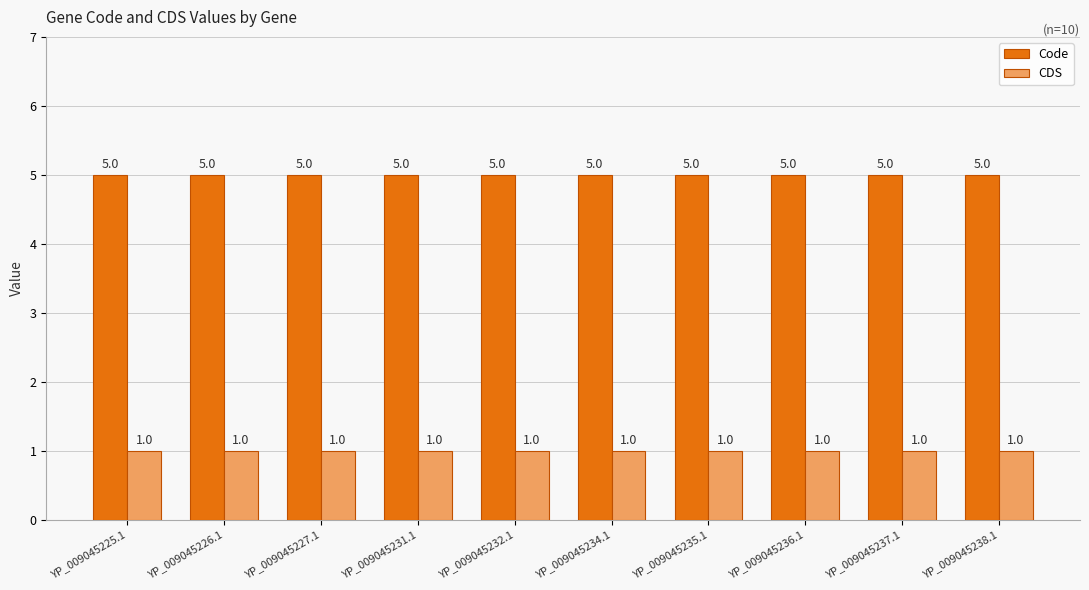

What value does the CDS series have at YP_009045238.1?

1